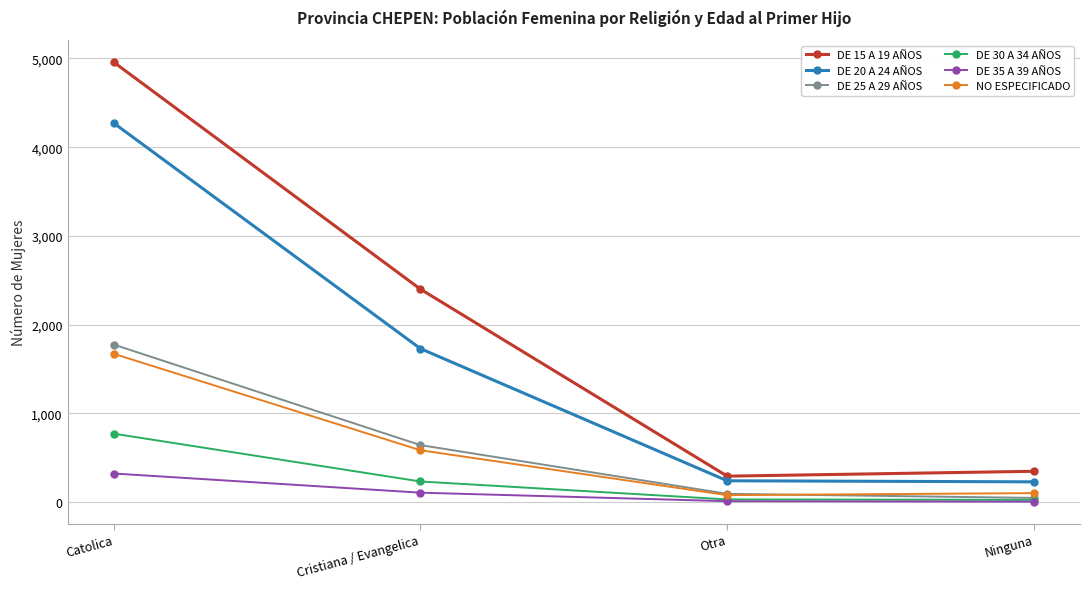

At which label does DE 25 A 29 AÑOS first exceed 643?

Catolica